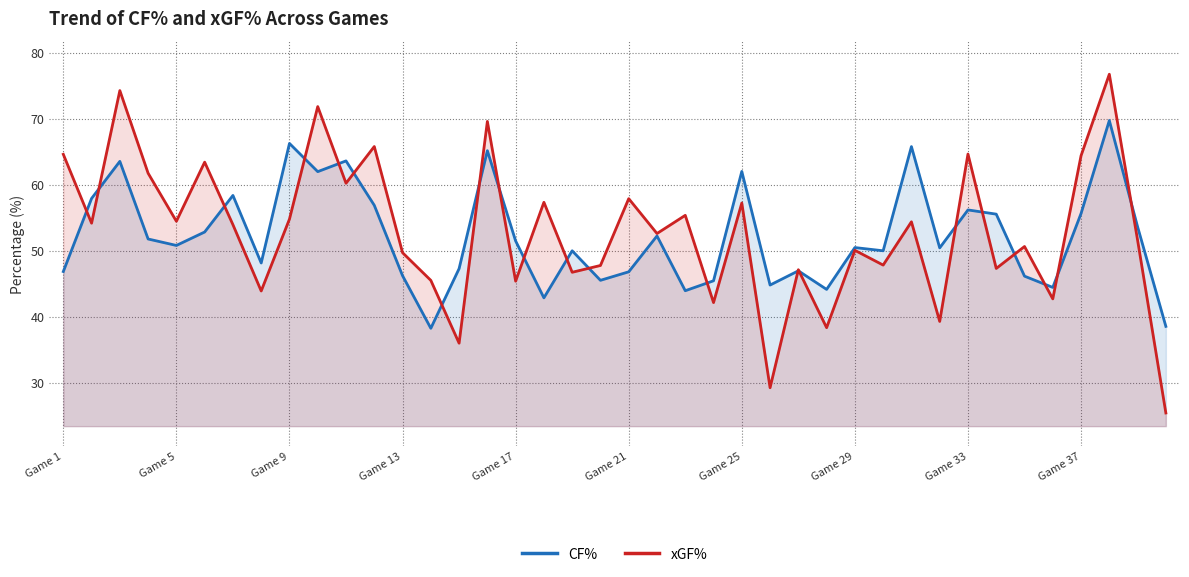

What are all the series names shown in the legend?

CF%, xGF%